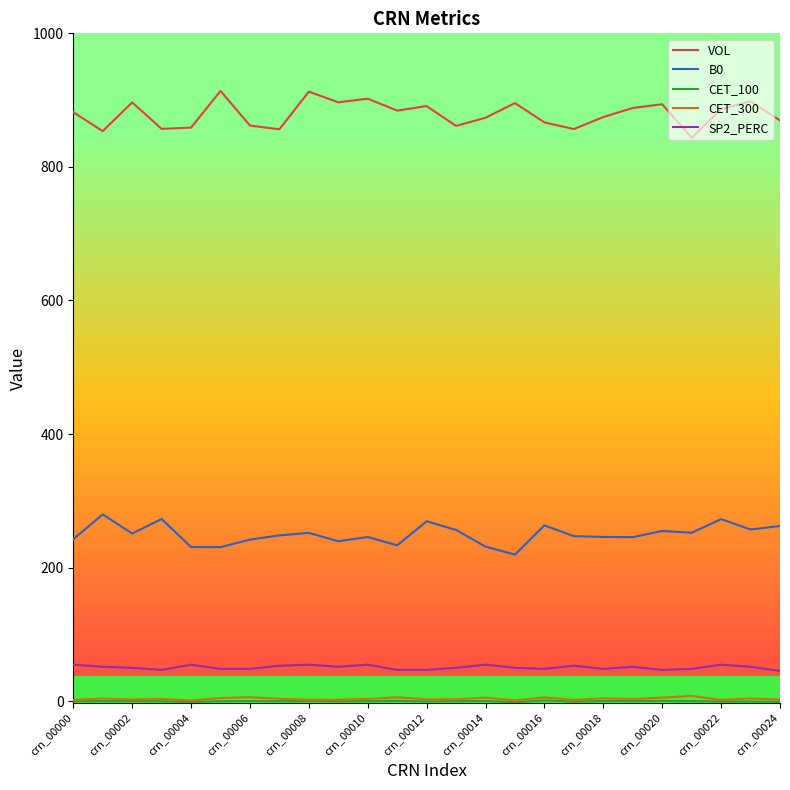

What is the maximum value shown in the chart?

913.8